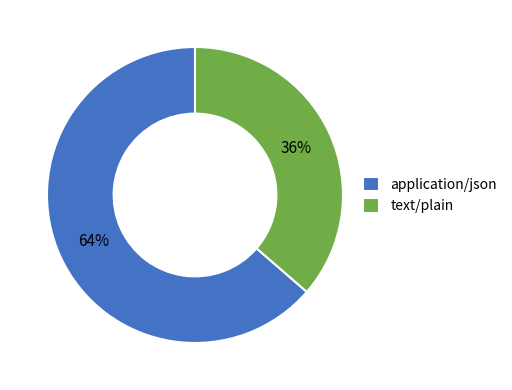

How many segments does this pie chart have?

2